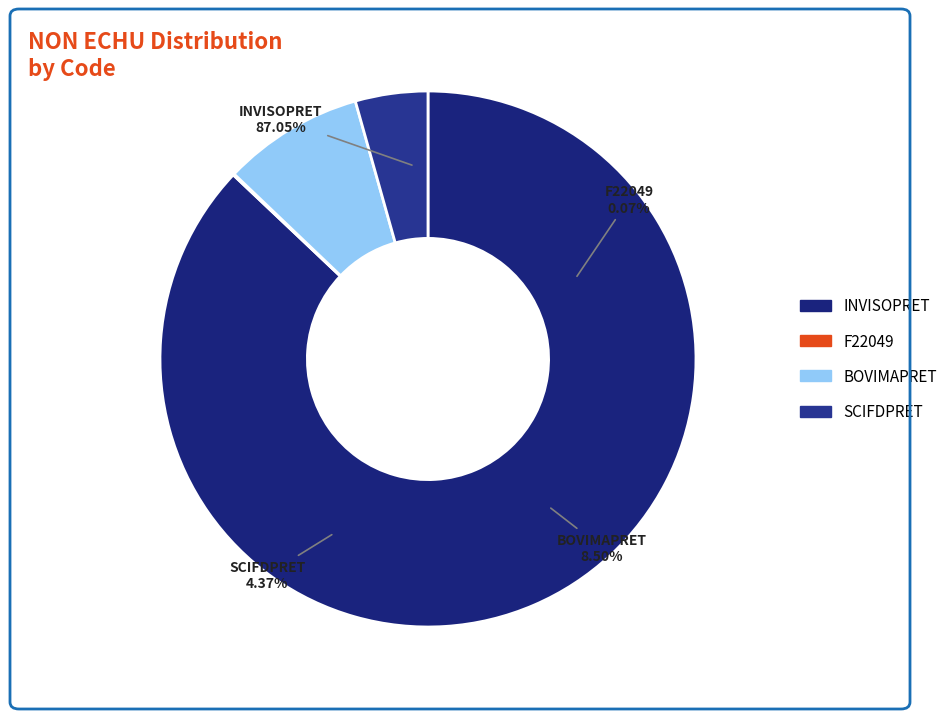

Is it true that F22049 is 0% of the pie?

True